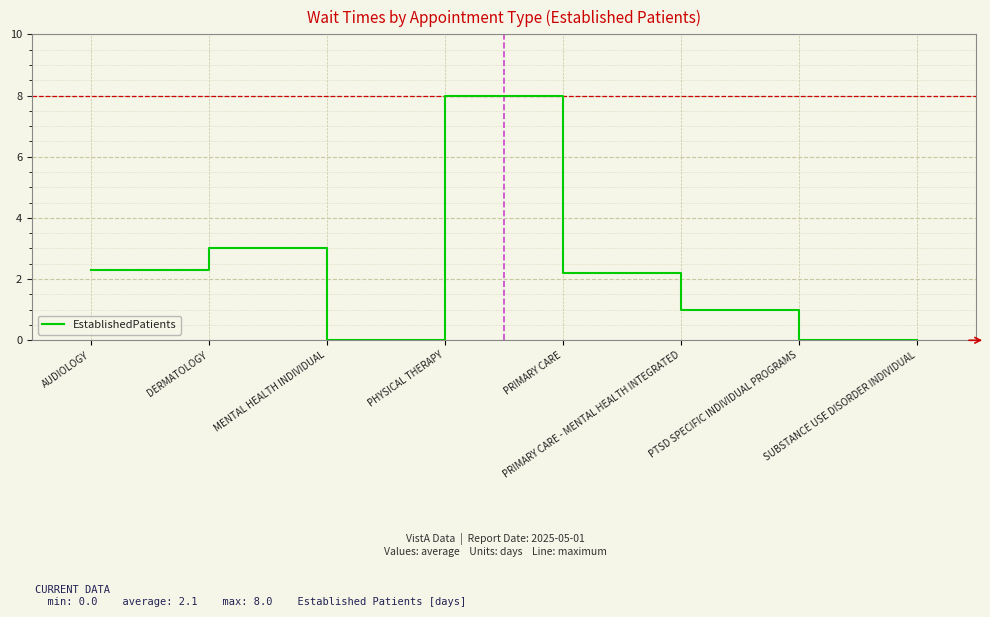

Which has a higher value, PRIMARY CARE - MENTAL HEALTH INTEGRATED or SUBSTANCE USE DISORDER INDIVIDUAL?

PRIMARY CARE - MENTAL HEALTH INTEGRATED